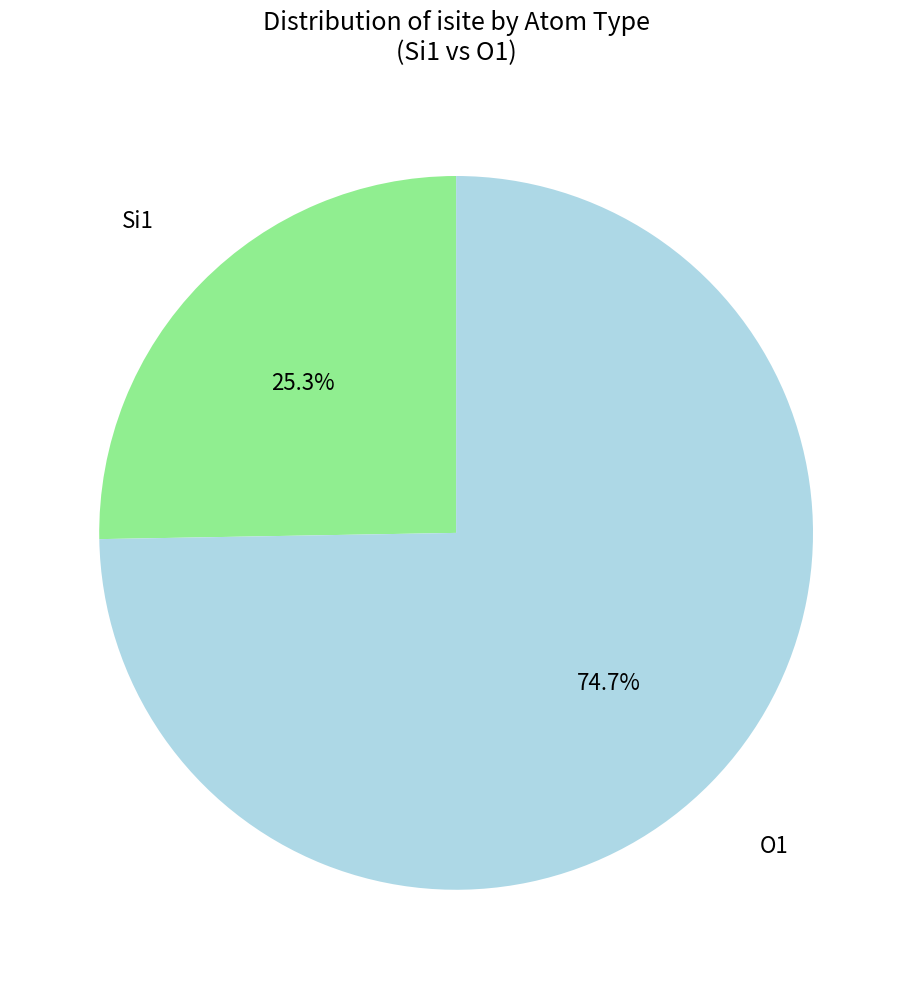

Does any single category account for the majority?

Yes